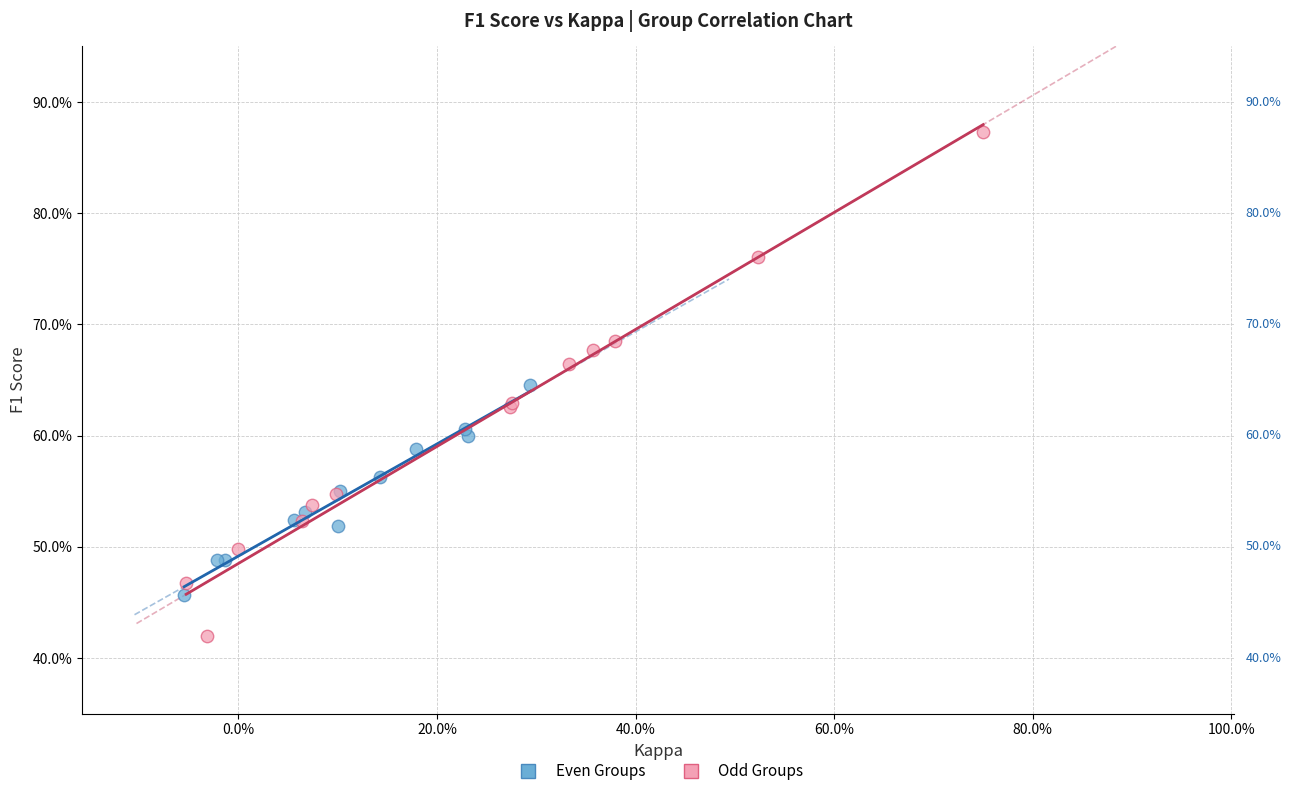

What are all the series names shown in the legend?

Even Groups, Odd Groups